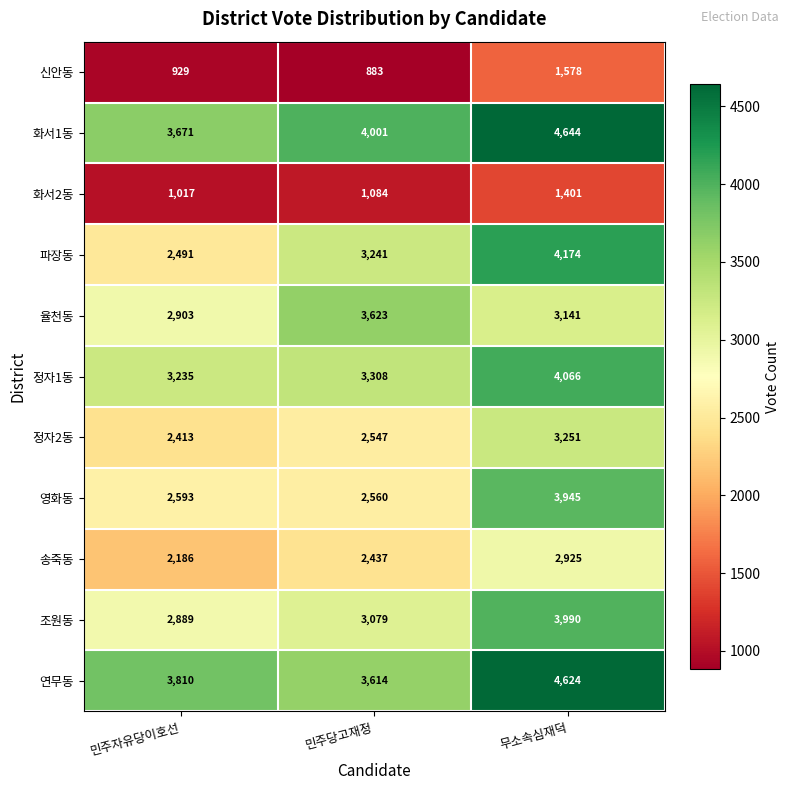

The value of 화서2동 at 민주자유당이호선 is 408. True or false?

False